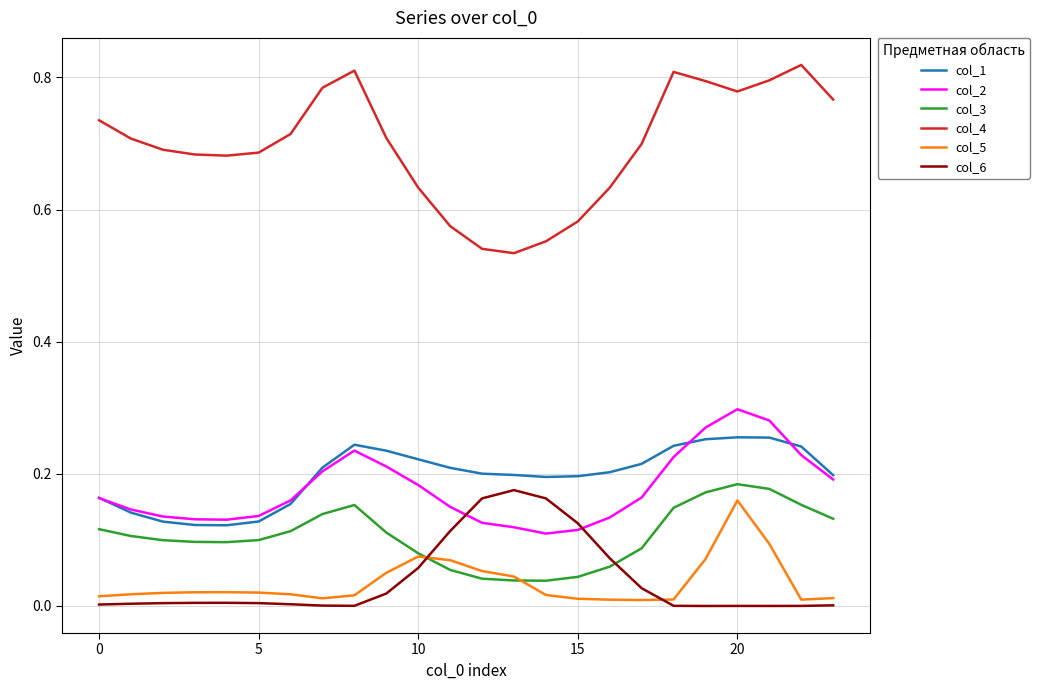

Which series has the largest total across all categories?

col_4